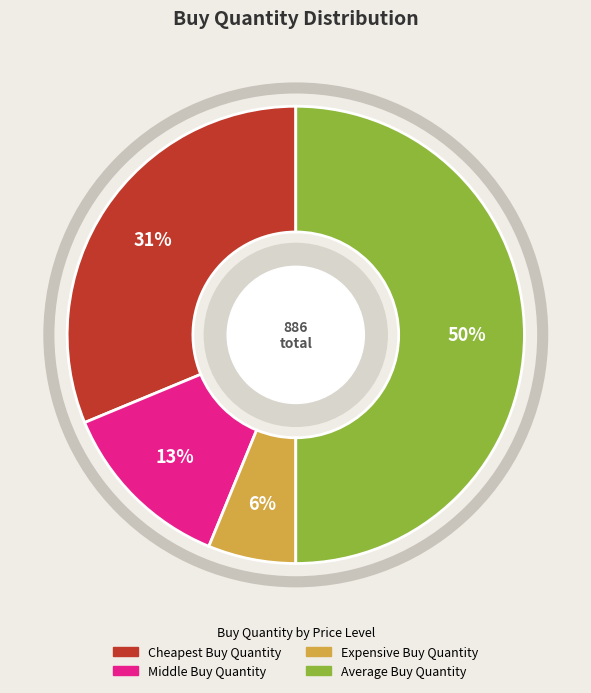

Is Expensive Buy Quantity the majority of the pie?

No